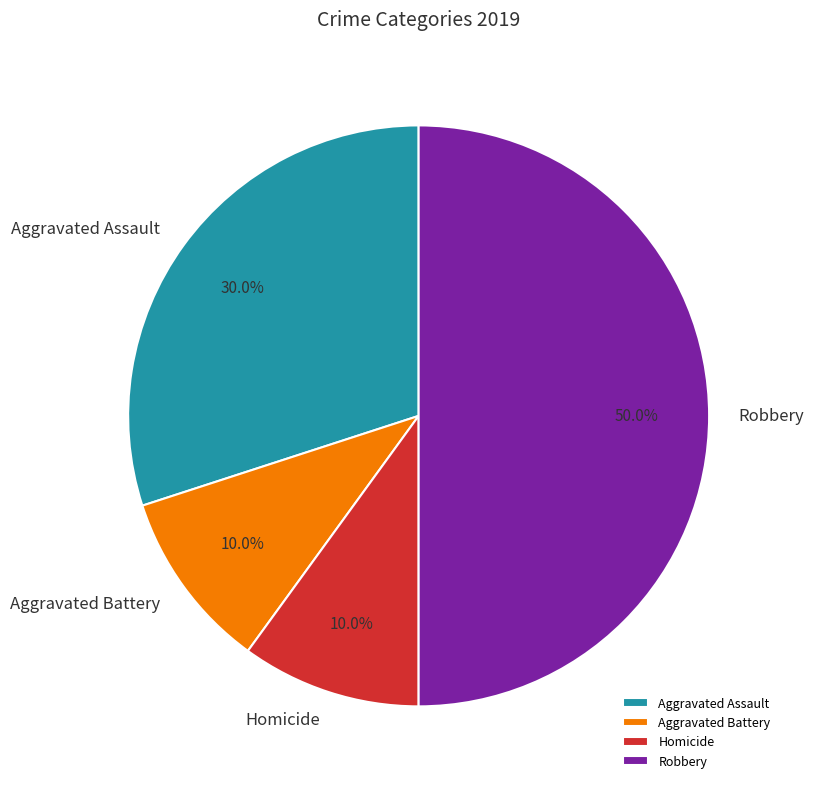

What percentage is the Robbery slice, to the nearest percent?

50%